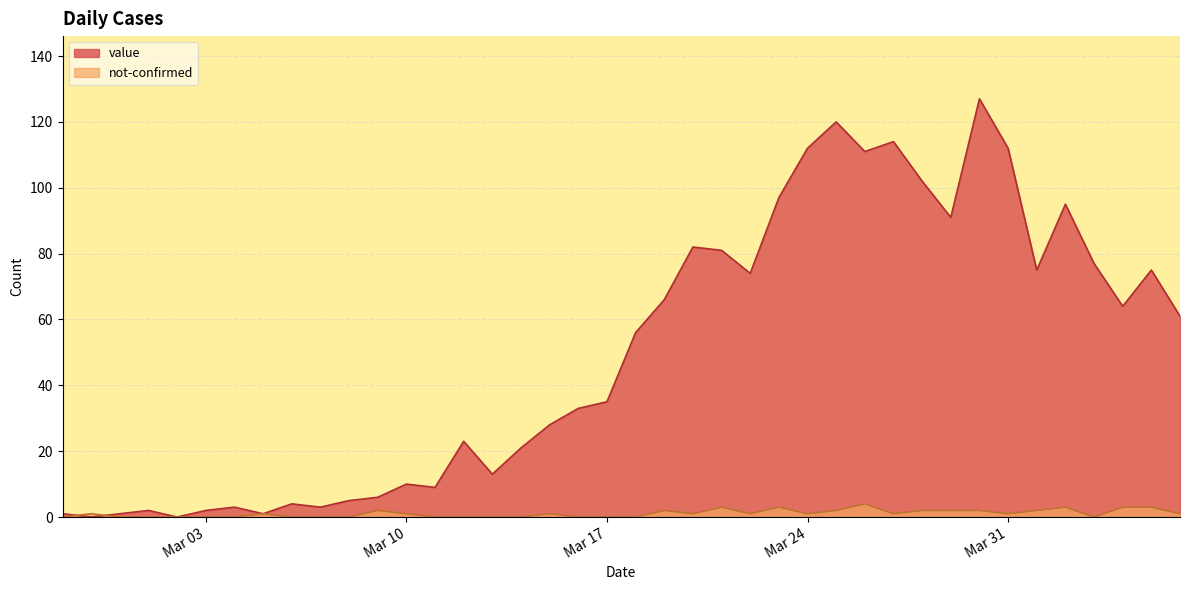

Between 2020-03-09 and 2020-03-21, which series saw the biggest shift?

value